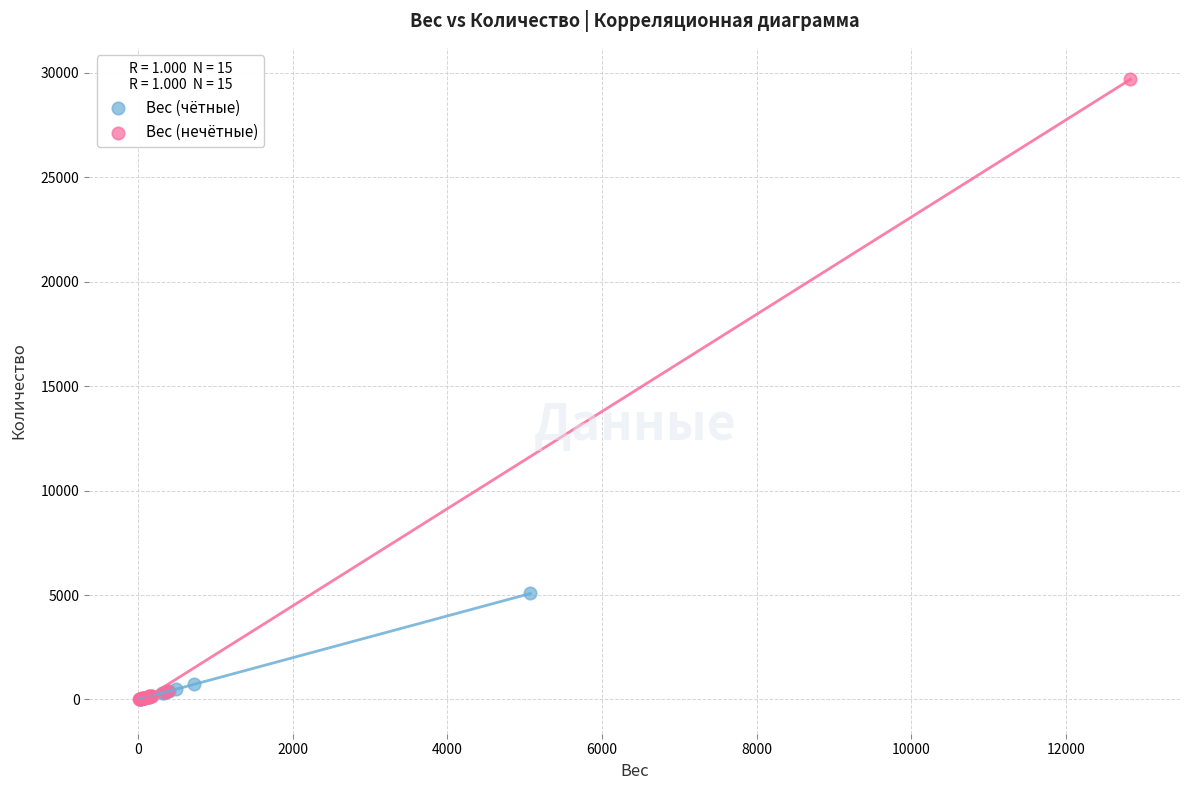

What are all the series names shown in the legend?

Вес (чётные), Вес (нечётные)